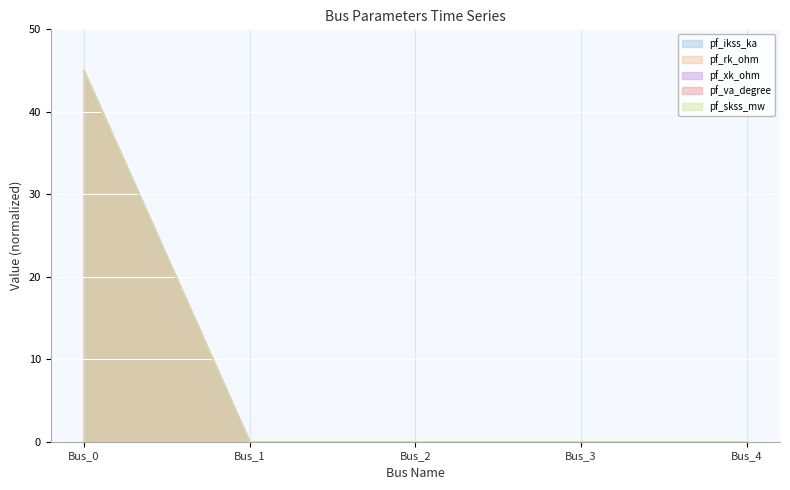

Is it true that pf_skss_mw equals -14 at Bus_4?

False